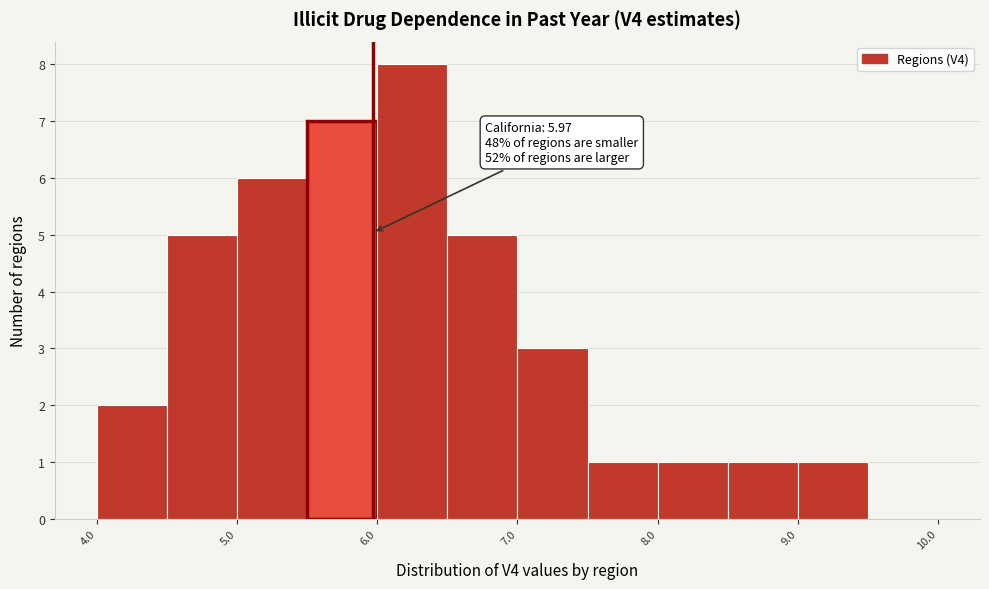

Which range on the x-axis has the tallest bar?

6.0 to 6.5